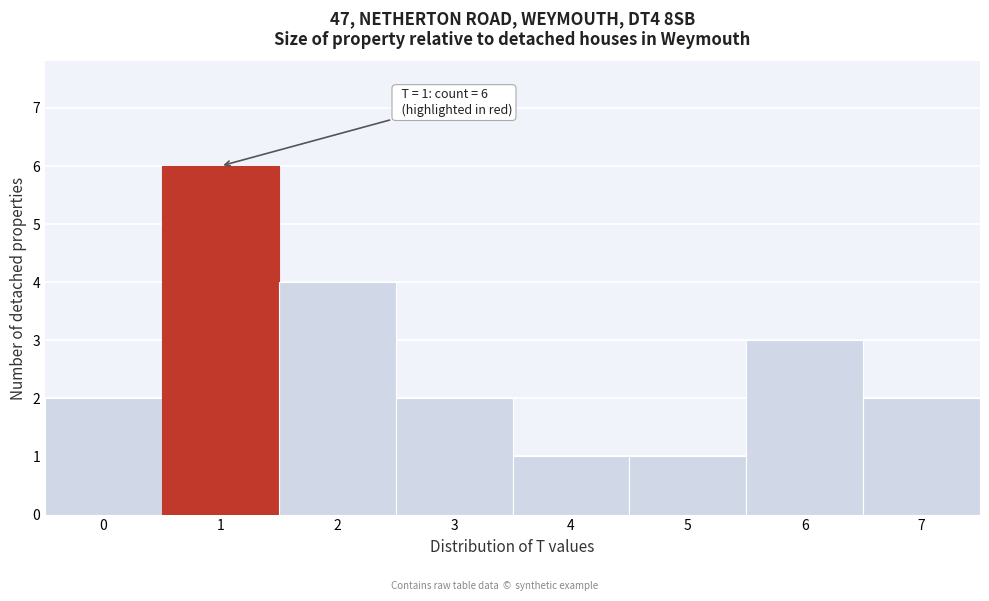

Reading left to right, list all the values displayed in this chart.

0=2	1=6	2=4	3=2	4=1	5=1	6=3	7=2